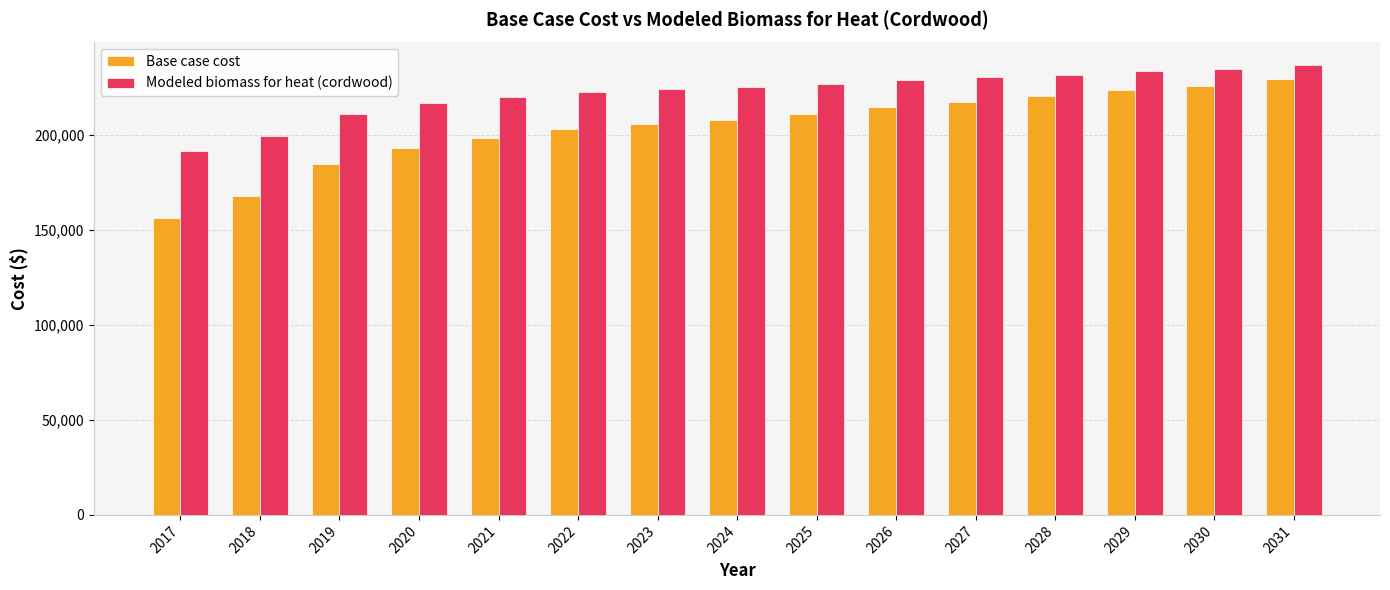

Read the Modeled biomass for heat (cordwood) value at 2017.

191605.7